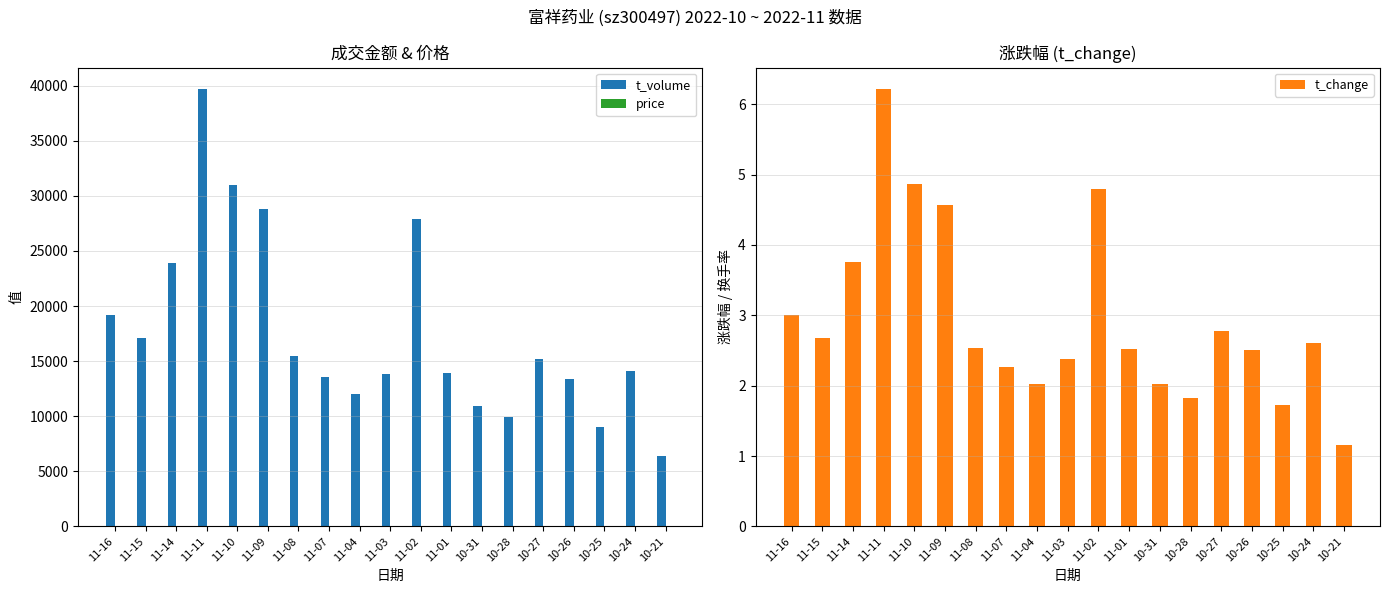

At which category is the sum across all series the highest?

11-11